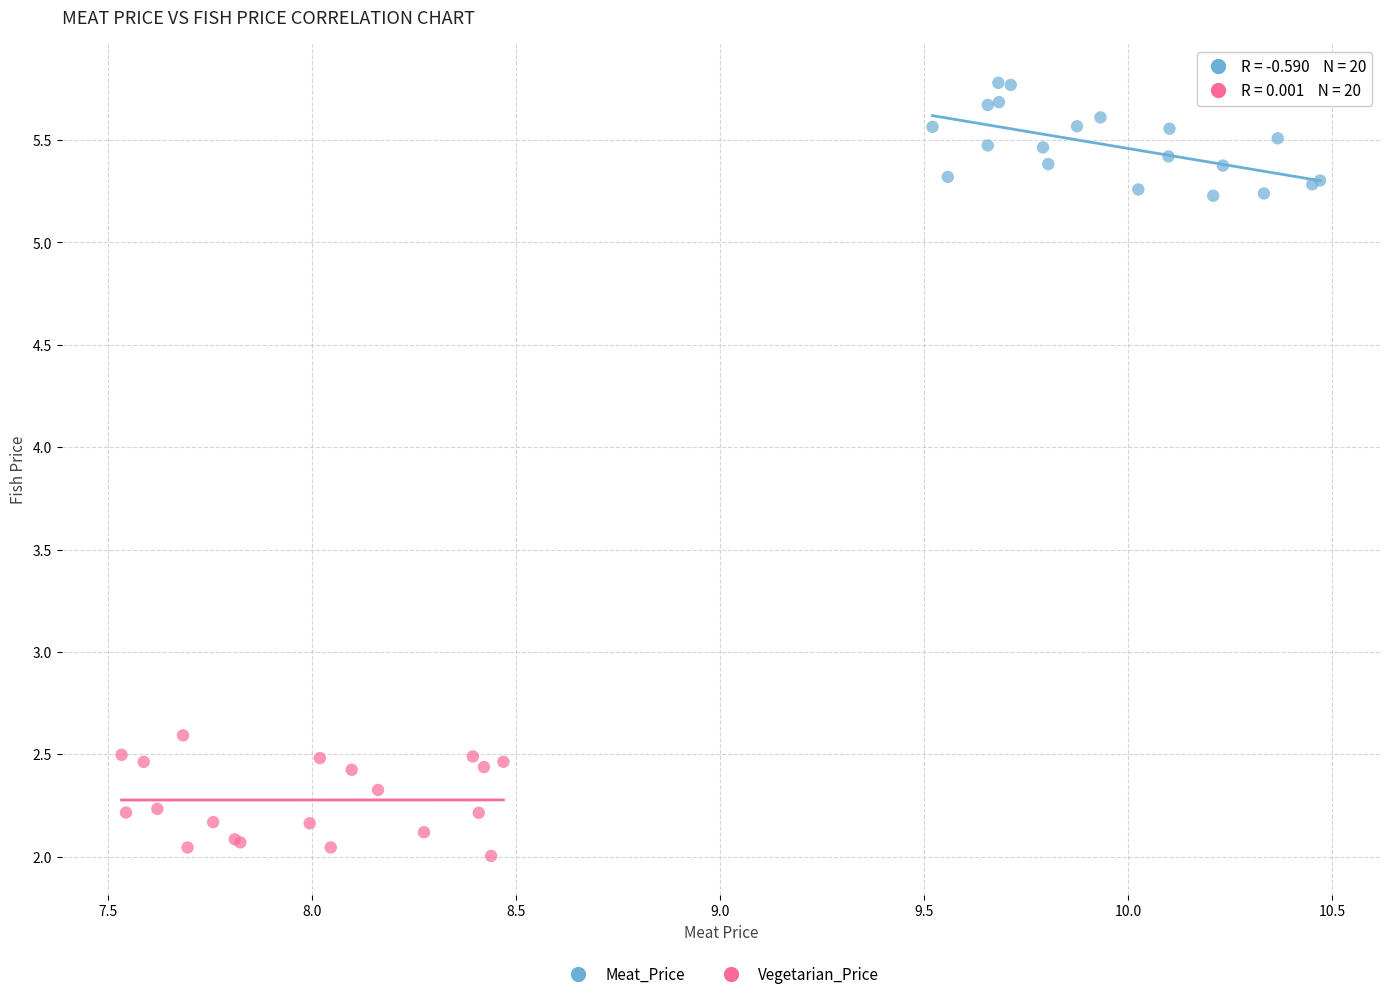

Which series contains the lowest Y value?

Vegetarian_Price